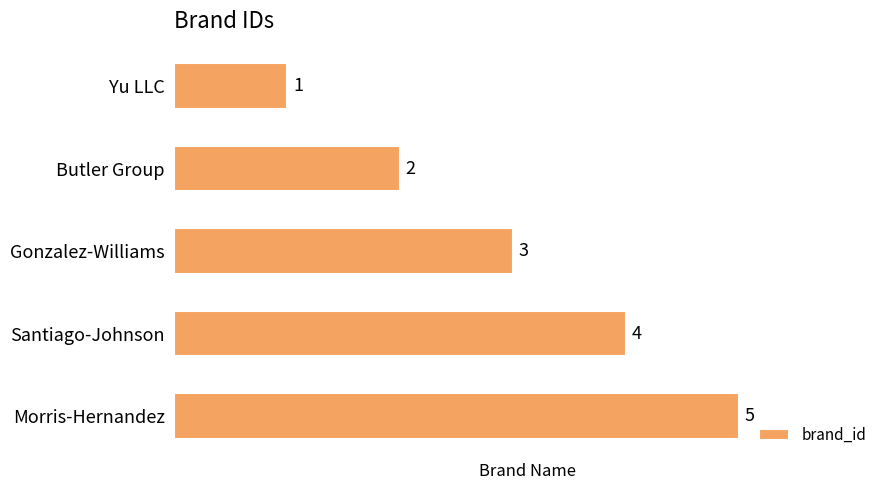

What is the change in value from Santiago-Johnson to Morris-Hernandez?

+1